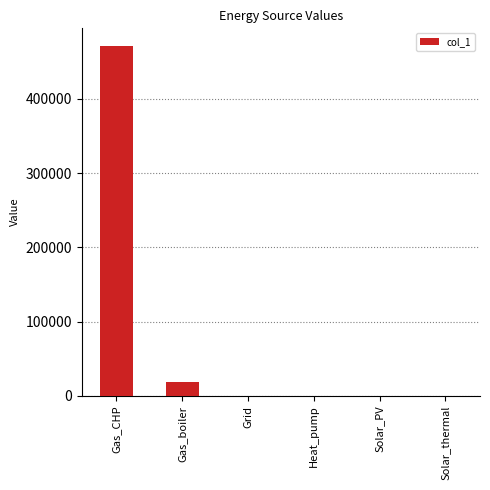

What is the change in value from Gas_CHP to Gas_boiler?

-453007.7